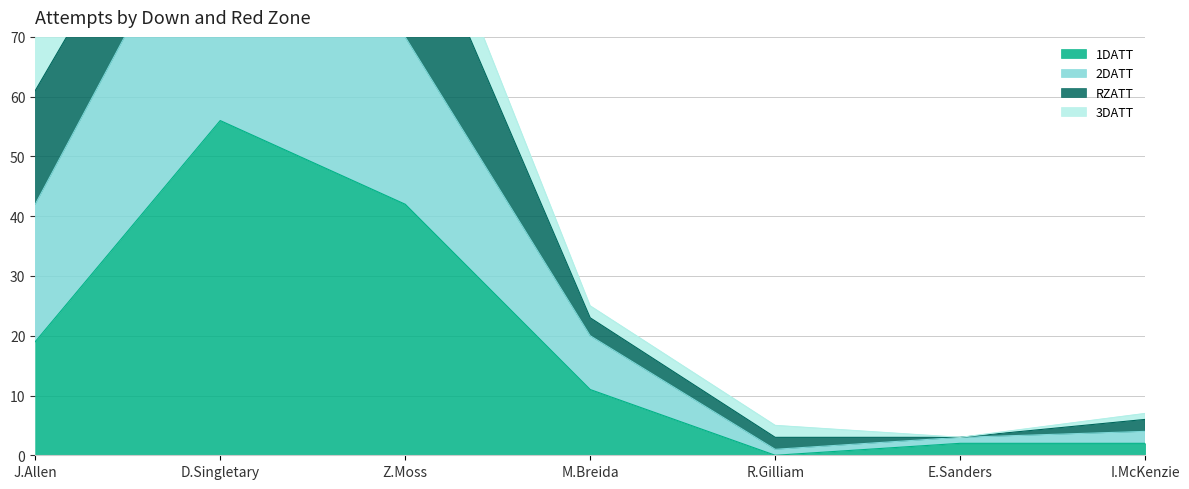

Rank the categories by 1DATT value from highest to lowest.

D.Singletary, Z.Moss, J.Allen, M.Breida, E.Sanders, I.McKenzie, R.Gilliam